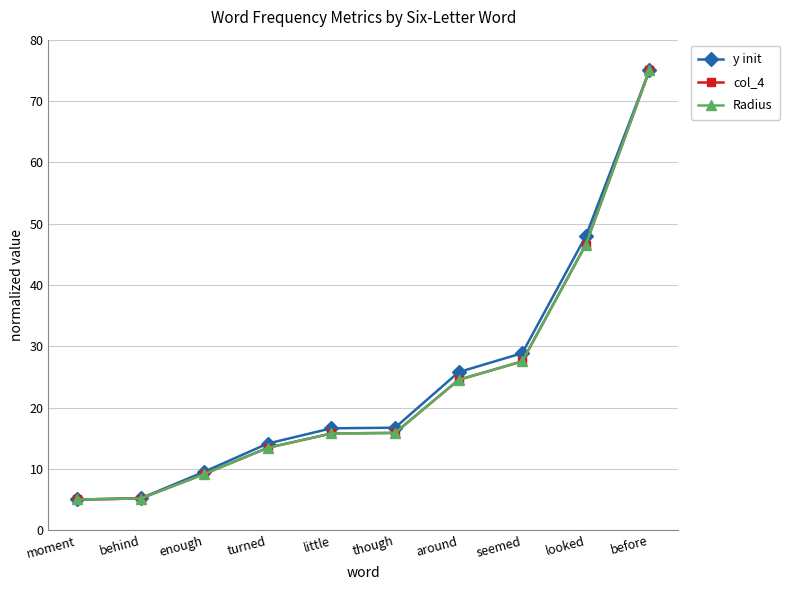

What value does the y init series have at though?

16.7